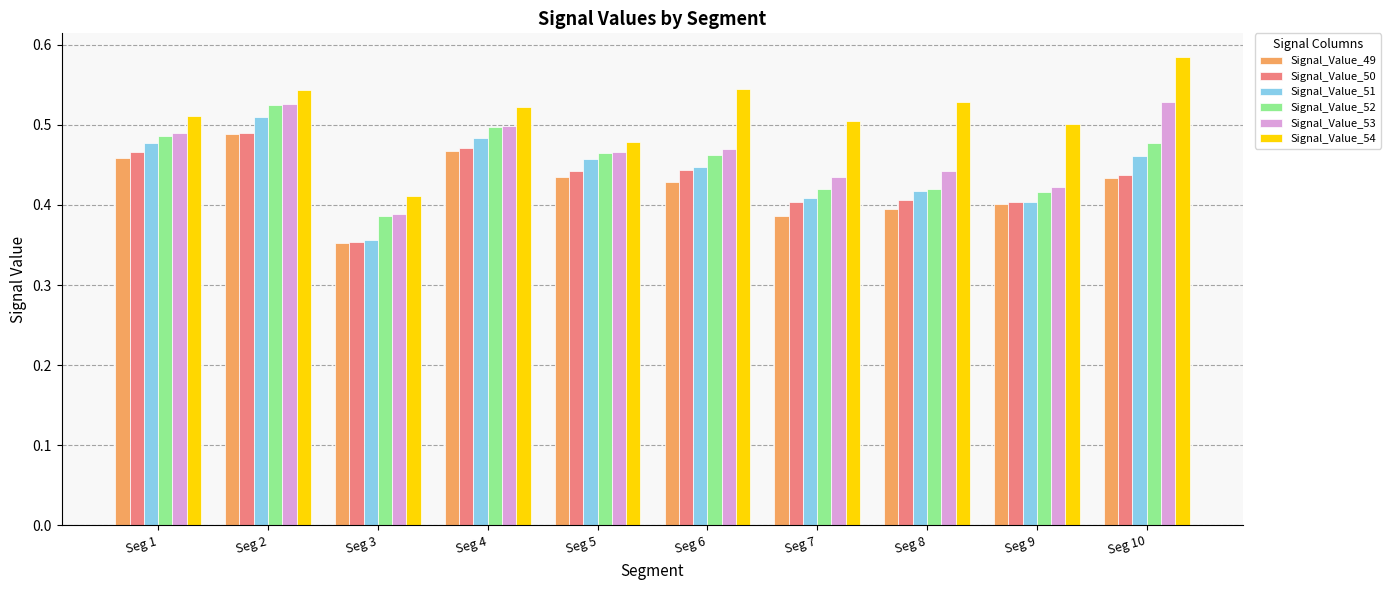

How many groups of bars are there?

10